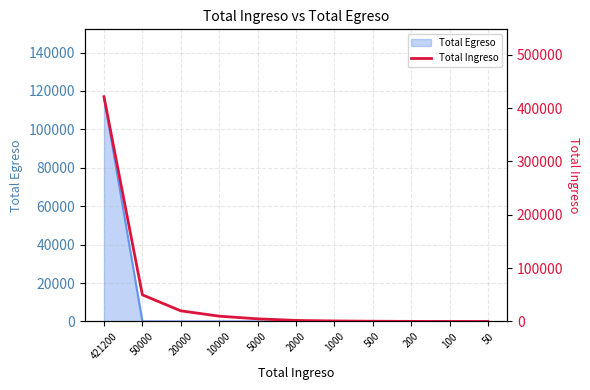

Reading left to right, transcribe all the data shown in this chart.

421200=421200	50000=50000	20000=20000	10000=10000	5000=5000	2000=2000	1000=1000	500=500	200=200	100=100	50=50